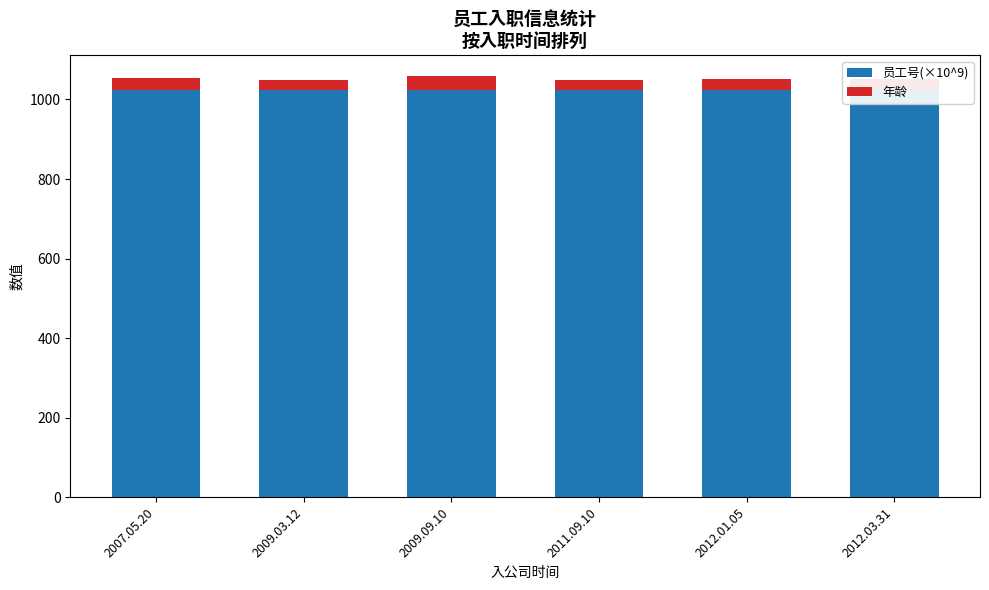

What is the total value across all series at 2012.01.05?

1052.1